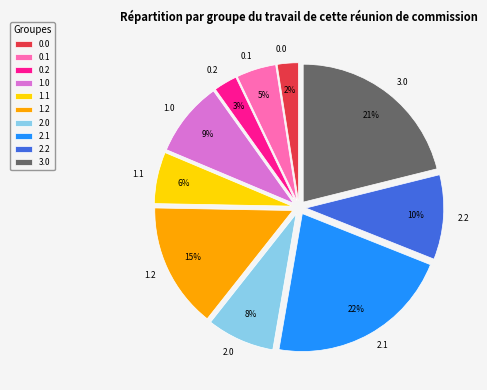

To the nearest percent, what is the average slice percentage?

10%